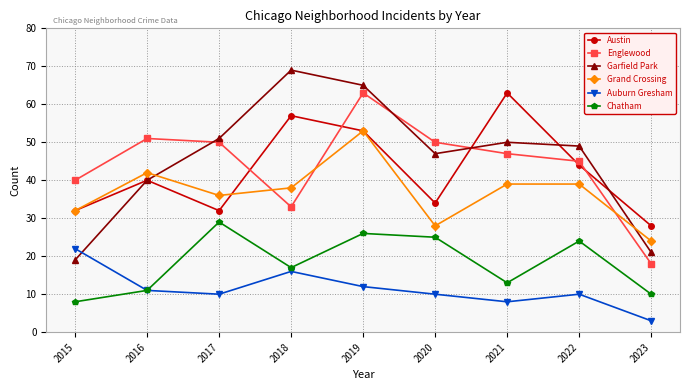

Count the number of data series in this chart.

6